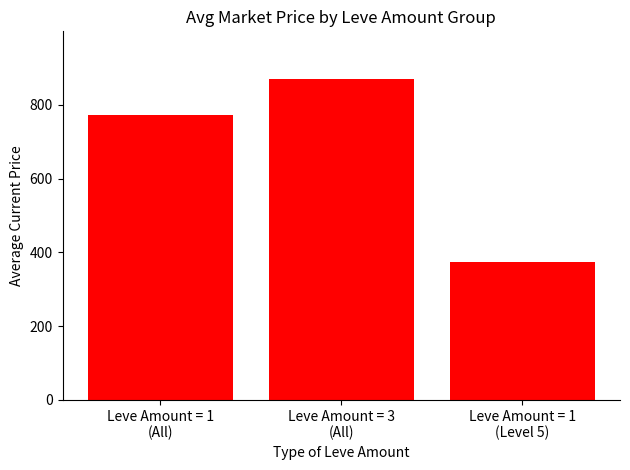

At which category does the chart reach its peak across all series?

Leve Amount = 3
(All)